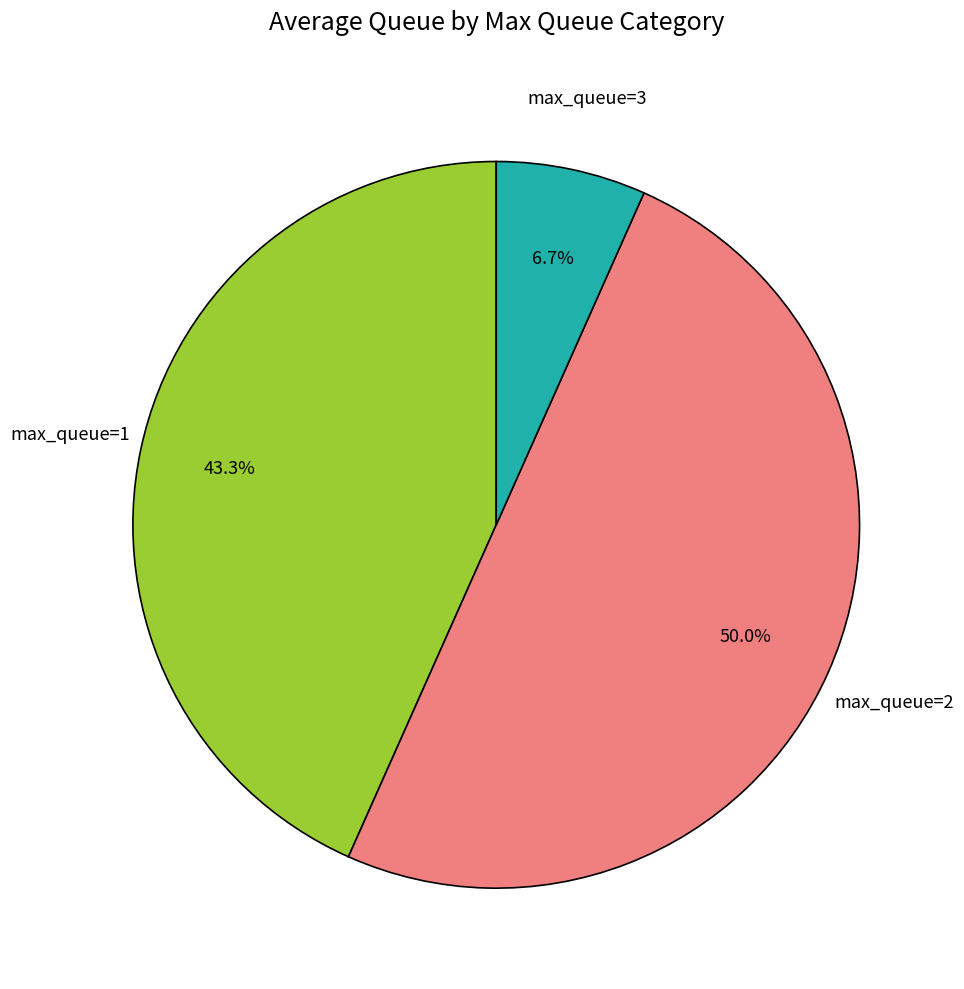

Which slice is the smallest?

max_queue=3